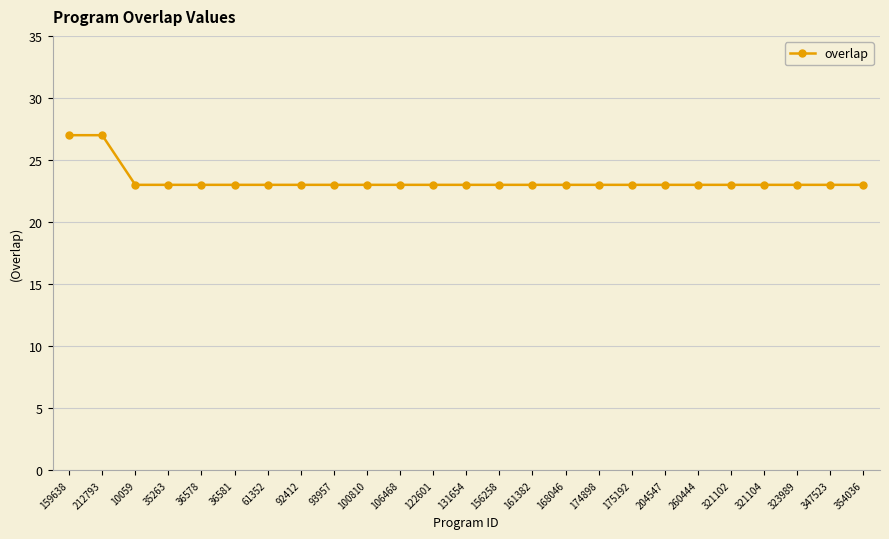

How many values are between 23 and 24?

23